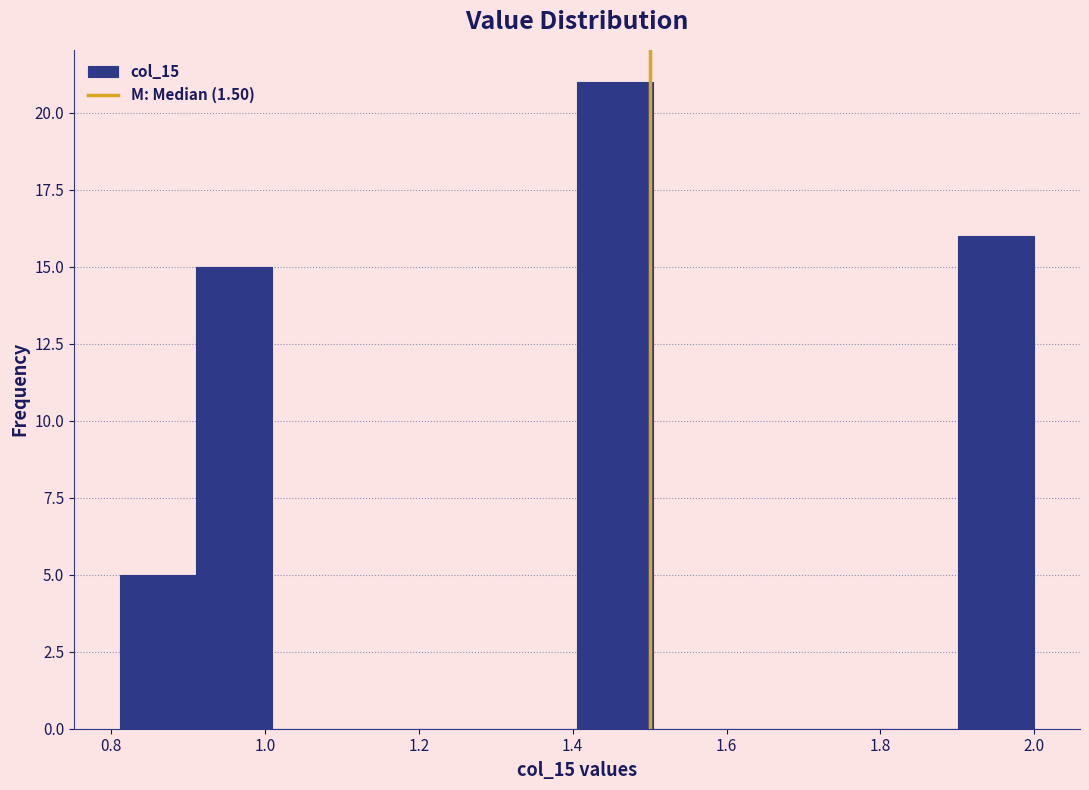

How tall is the bar that spans 1.40 to 1.50 on the x-axis? Neither the bar edges nor the heights are printed on the chart, so give them approximately, as read against the axes.

21